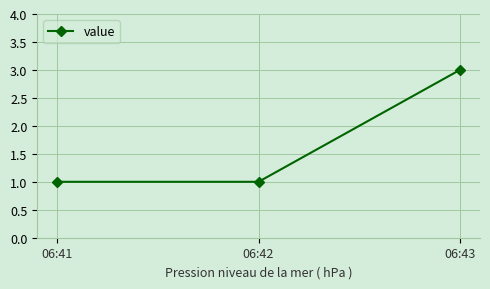

How many values are between 1 and 3?

3